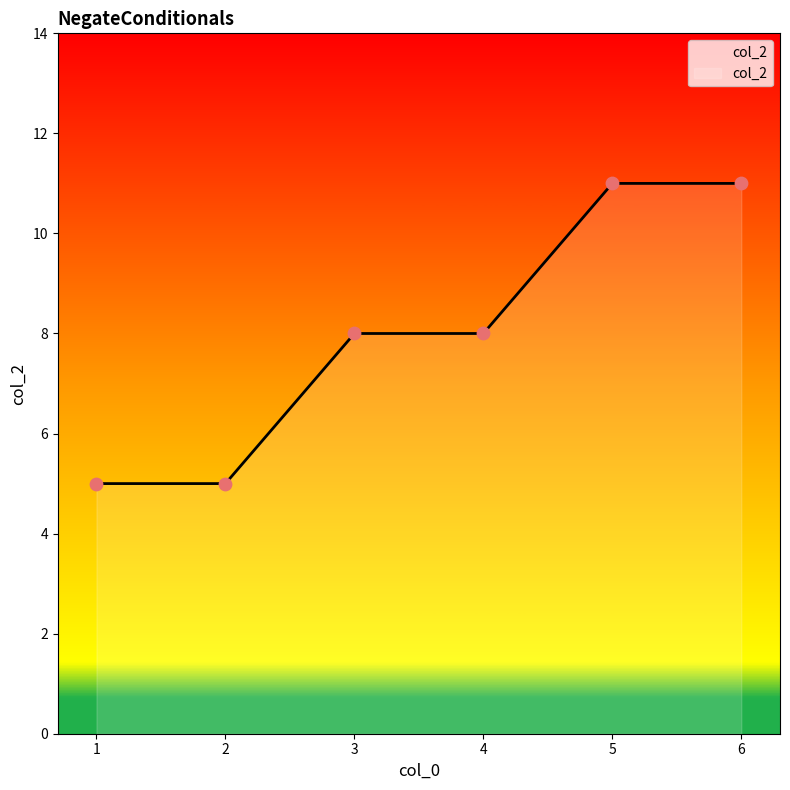

Between 2 and 5, which is larger?

5